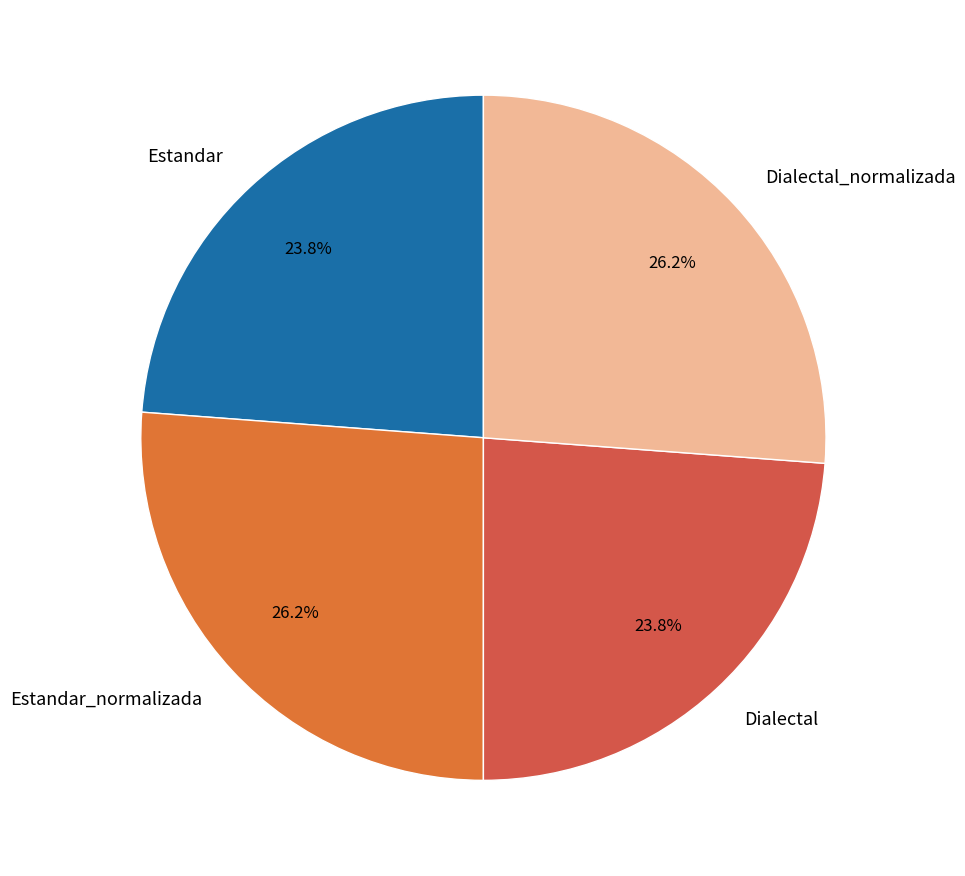

What percentage is the Estandar slice, to the nearest percent?

24%